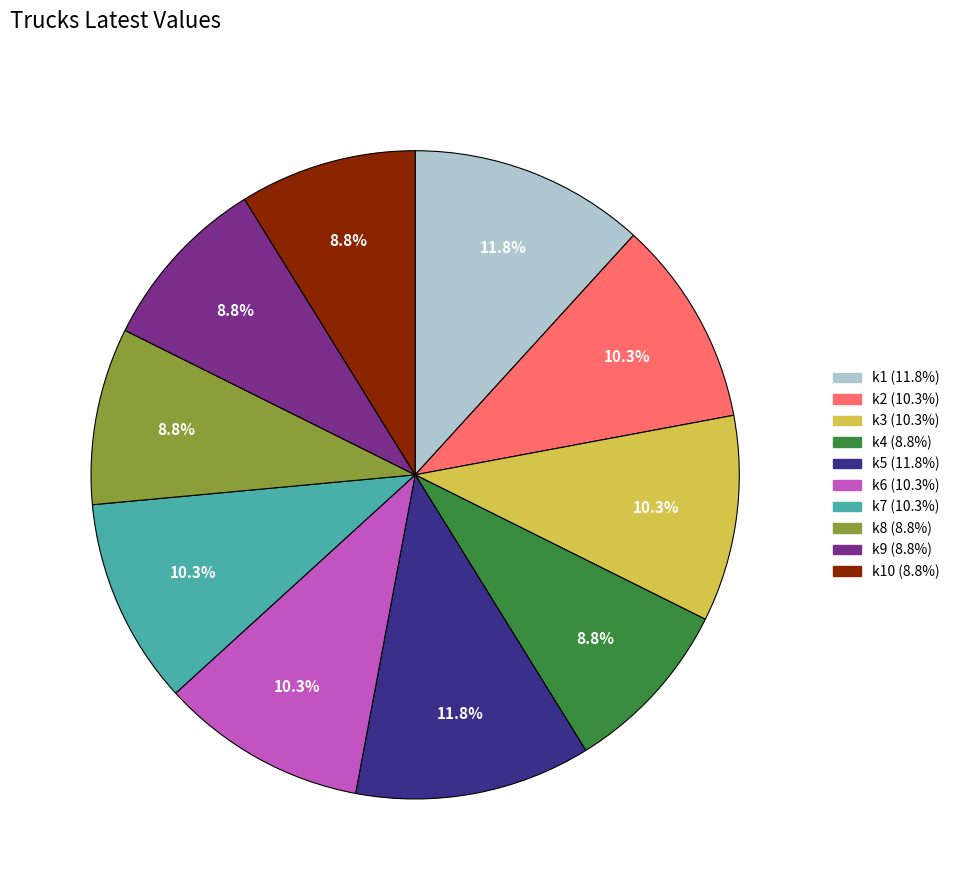

Is there any slice that represents more than half of the pie?

No